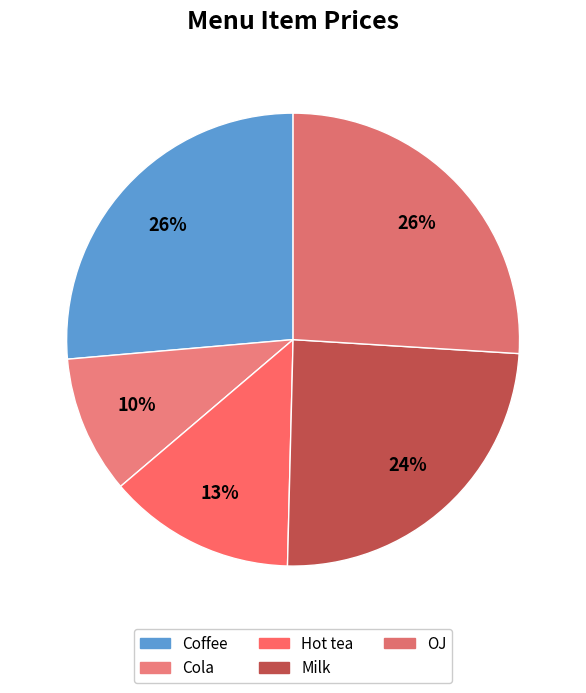

To the nearest percent, what is the combined percentage of Milk and Hot tea?

38%